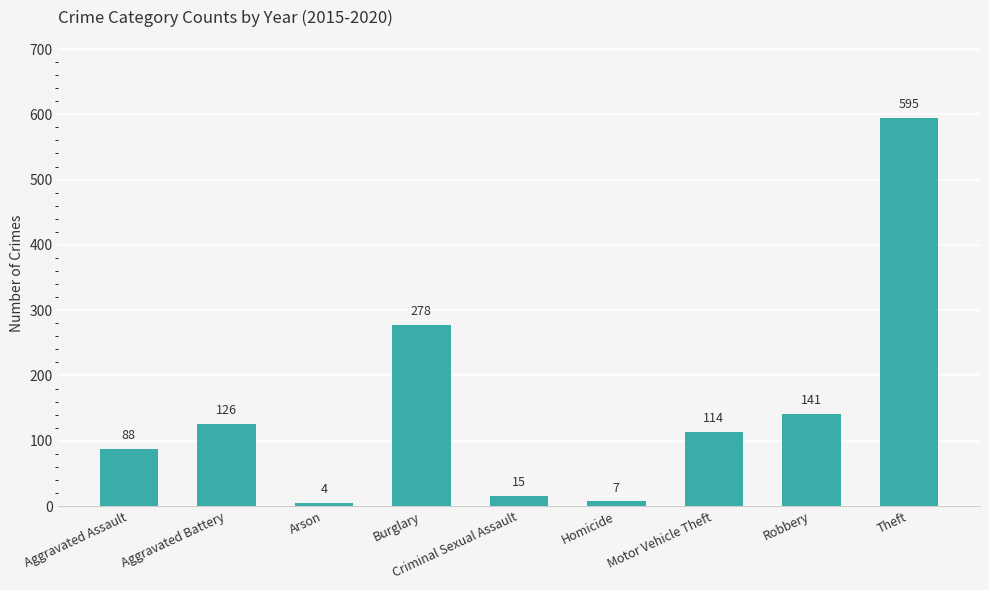

True or false: the data shows 278 at Burglary.

True